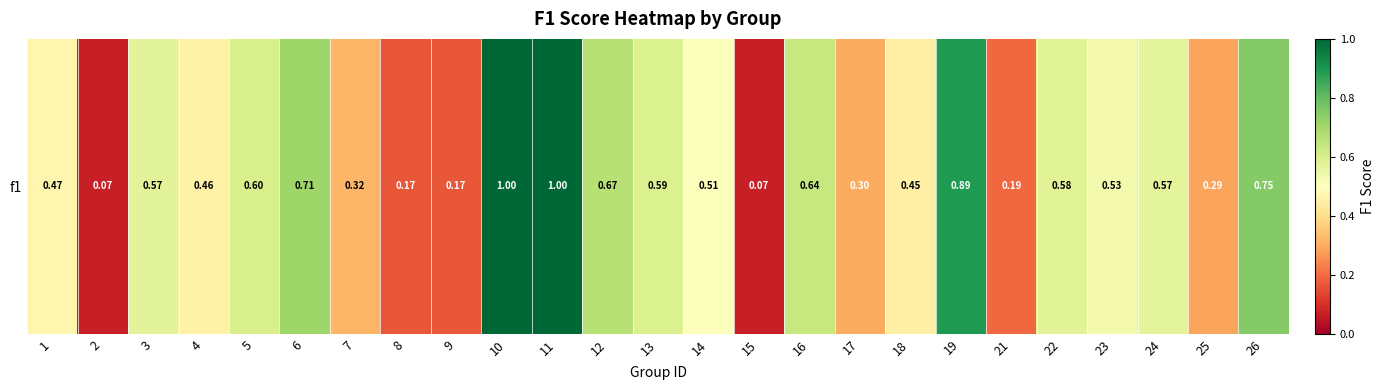

The value at 19 is 0.9. True or false?

True